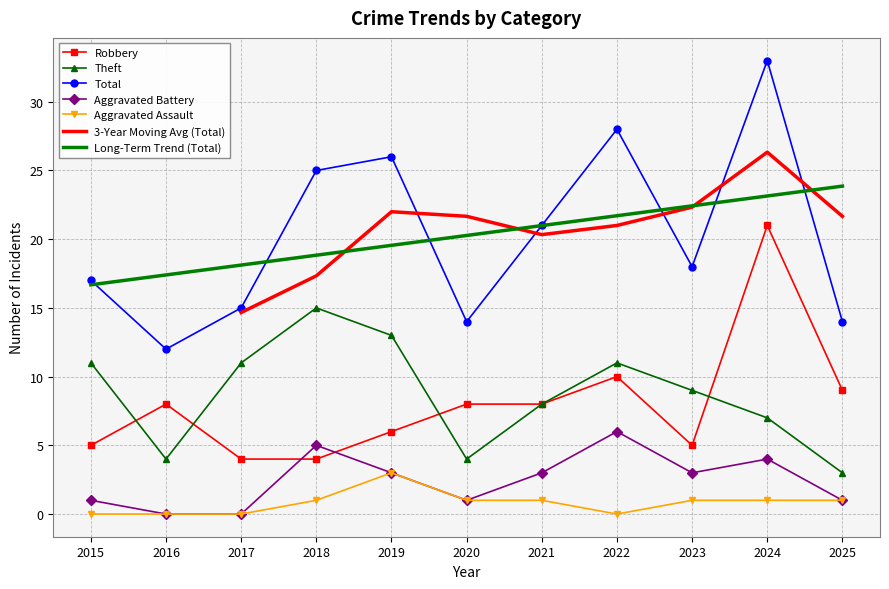

At how many categories does at least one series exceed 16?

7